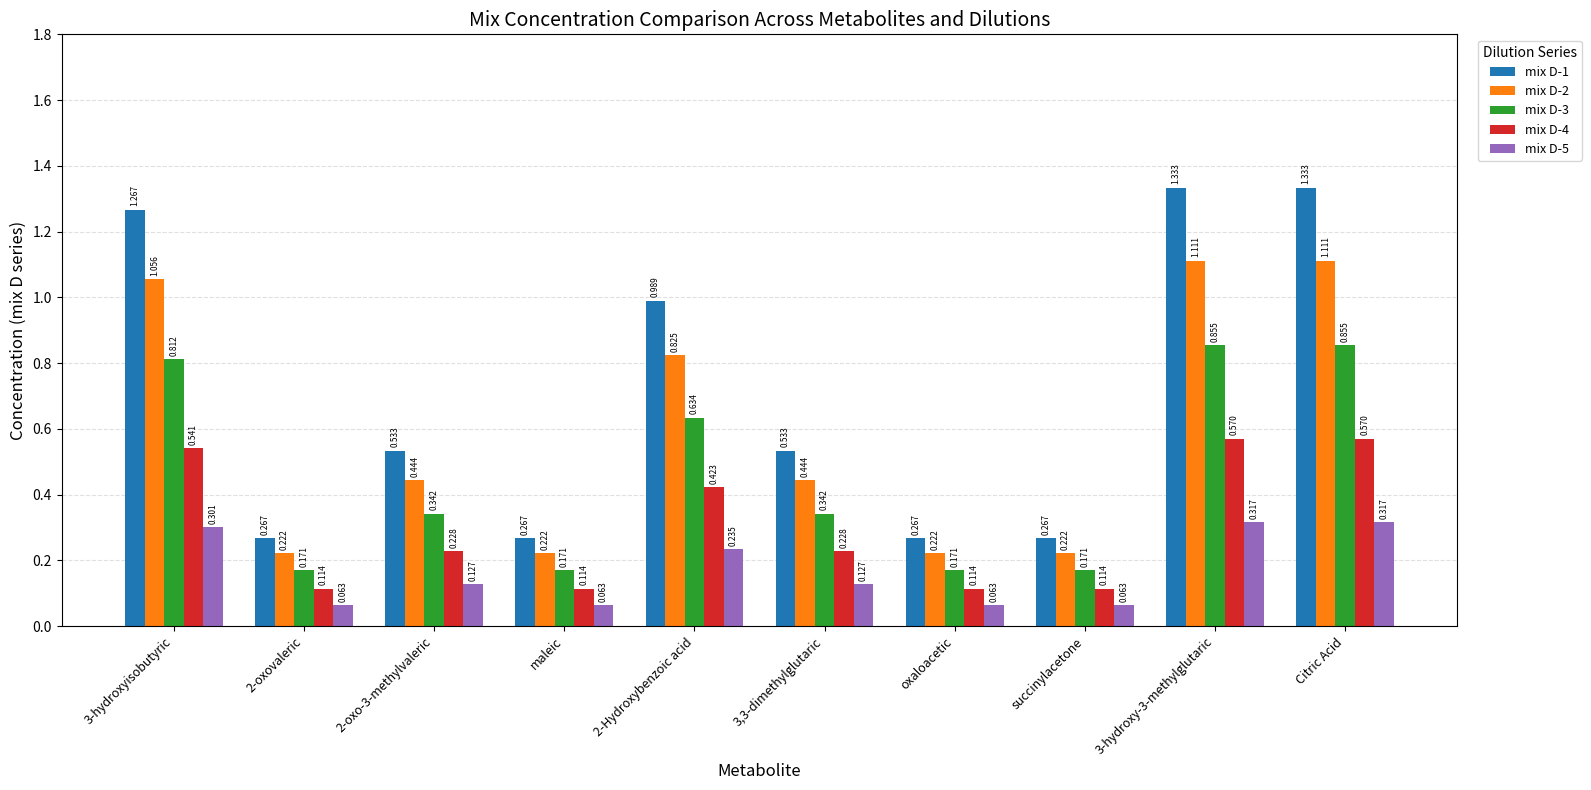

Is the value of mix D-2 at succinylacetone greater than the value of mix D-1 at 2-oxo-3-methylvaleric?

No